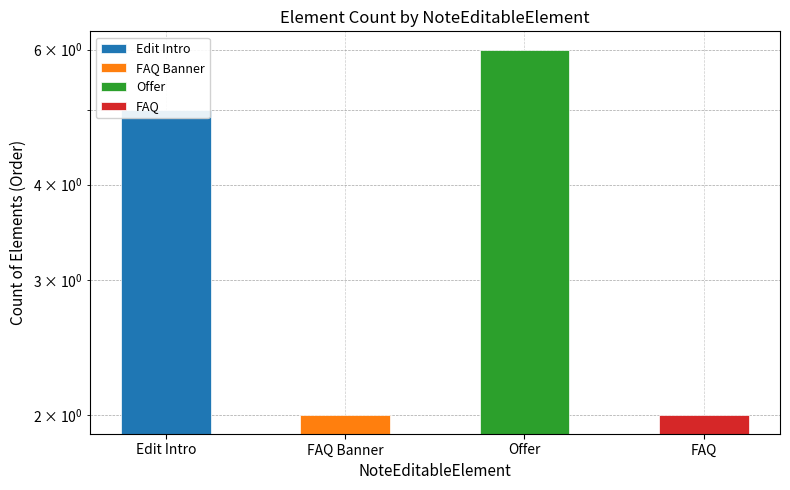

List the labels in order of Edit Intro value, smallest first.

FAQ Banner, Offer, FAQ, Edit Intro